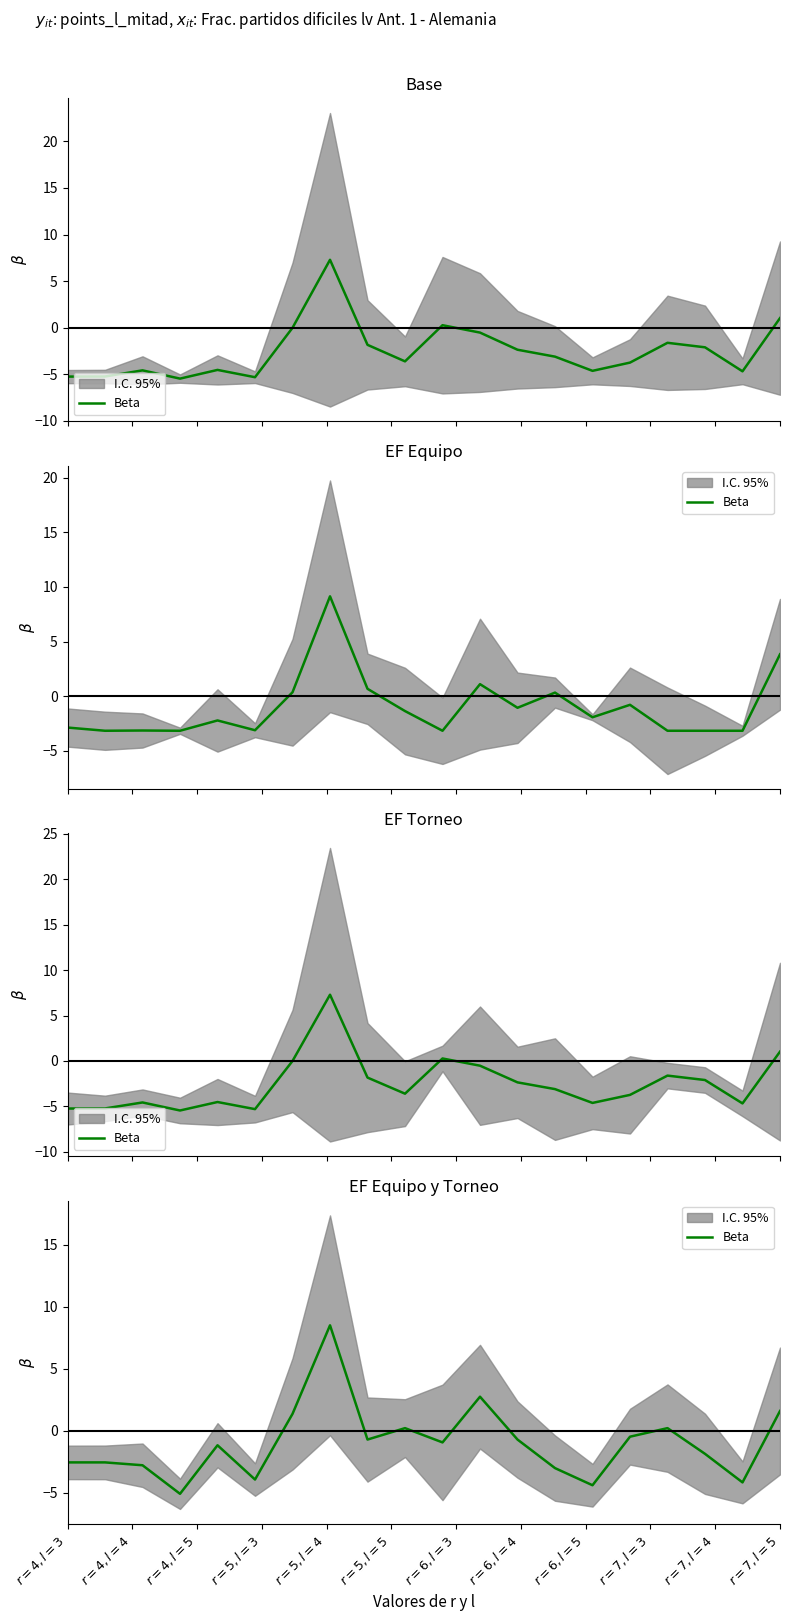

Reading left to right, list all the values displayed in this chart.

-2.6	-2.6	-2.8	-5.1	-1.2	-4.0	1.4	8.5	-0.7	0.2	-1.0	2.7	-0.7	-3.0	-4.4	-0.5	0.2	-1.9	-4.2	1.6